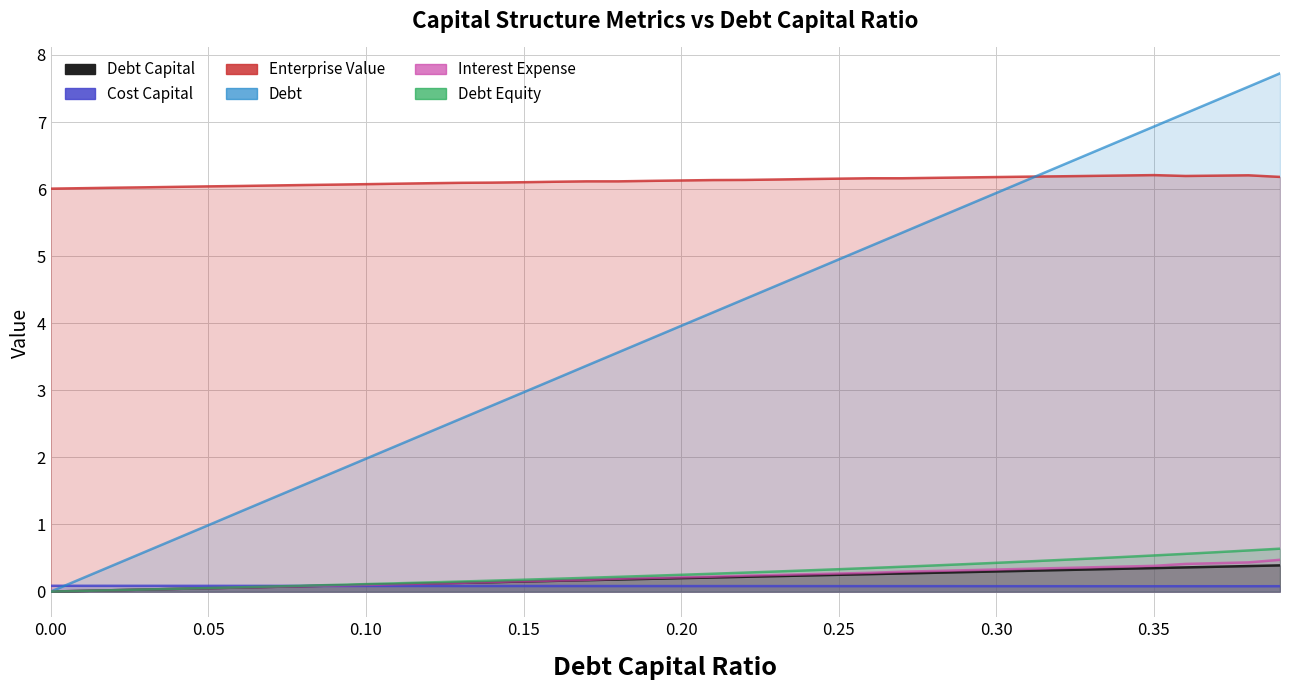

How many values in the debt_capital series exceed 0?

39